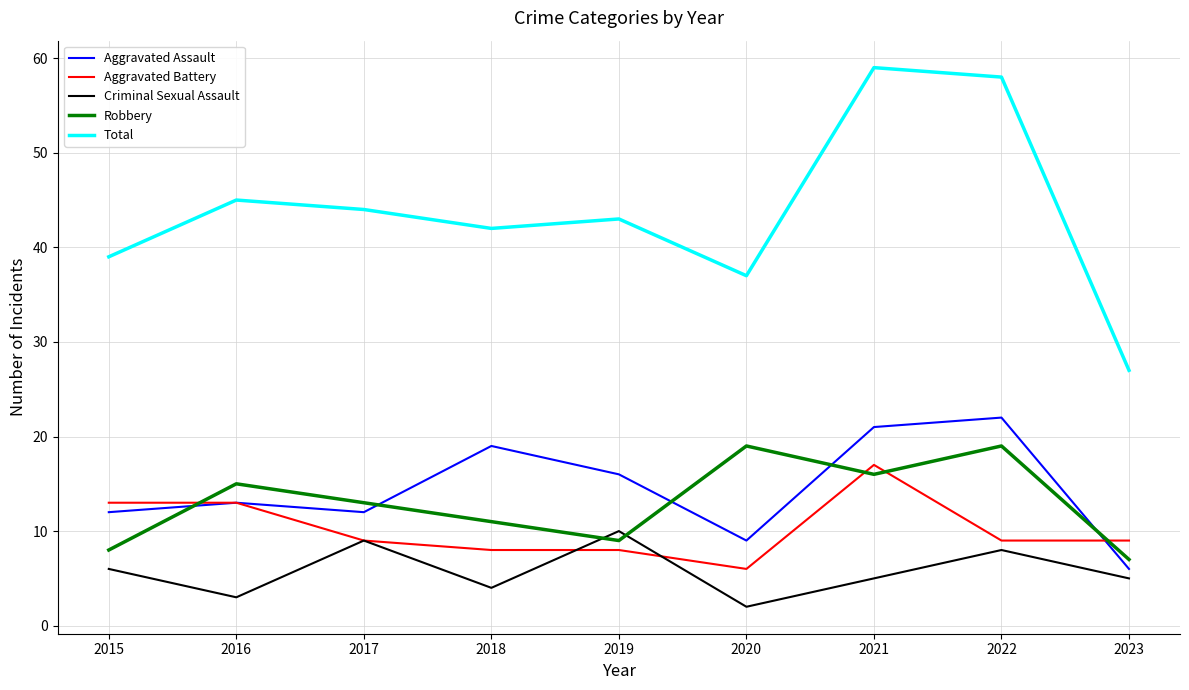

At 2020, list the series in order from largest to smallest.

Total, Robbery, Aggravated Assault, Aggravated Battery, Criminal Sexual Assault